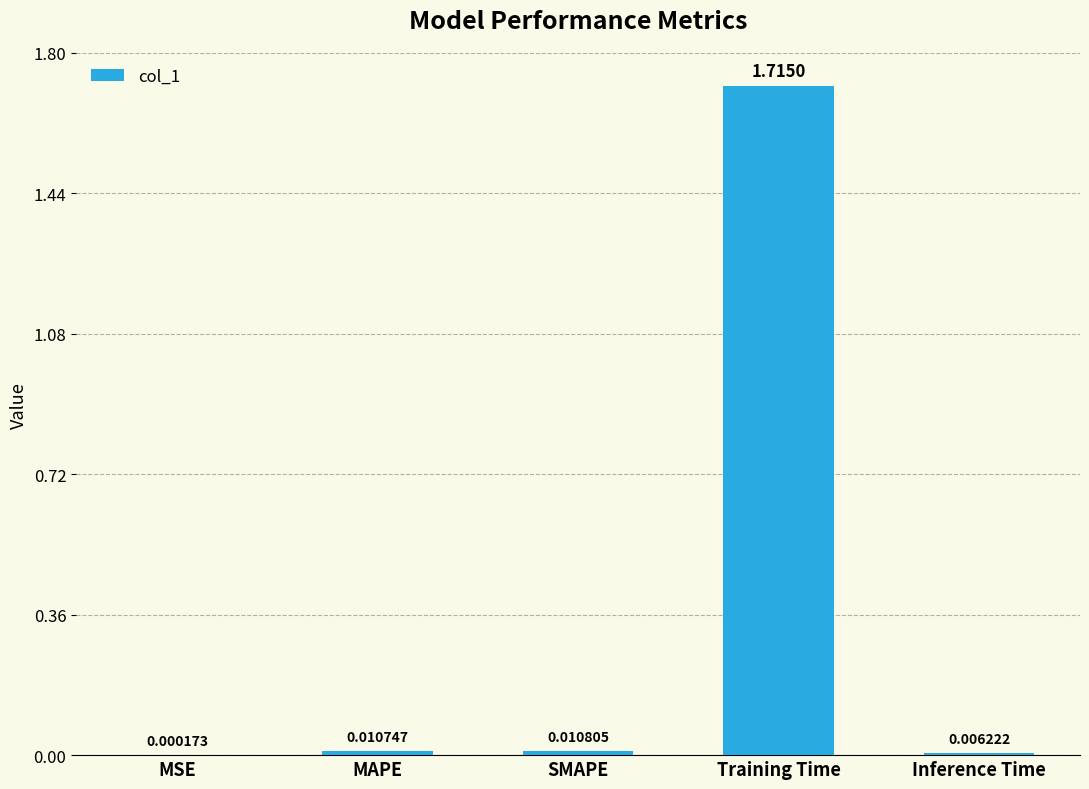

At which category does the chart reach its peak across all series?

Training Time